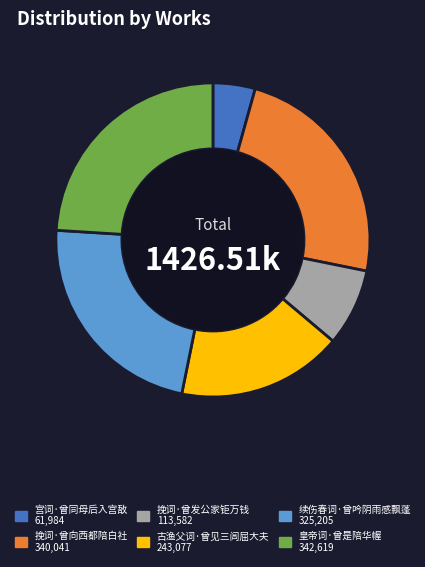

Is there any slice that represents more than half of the pie?

No